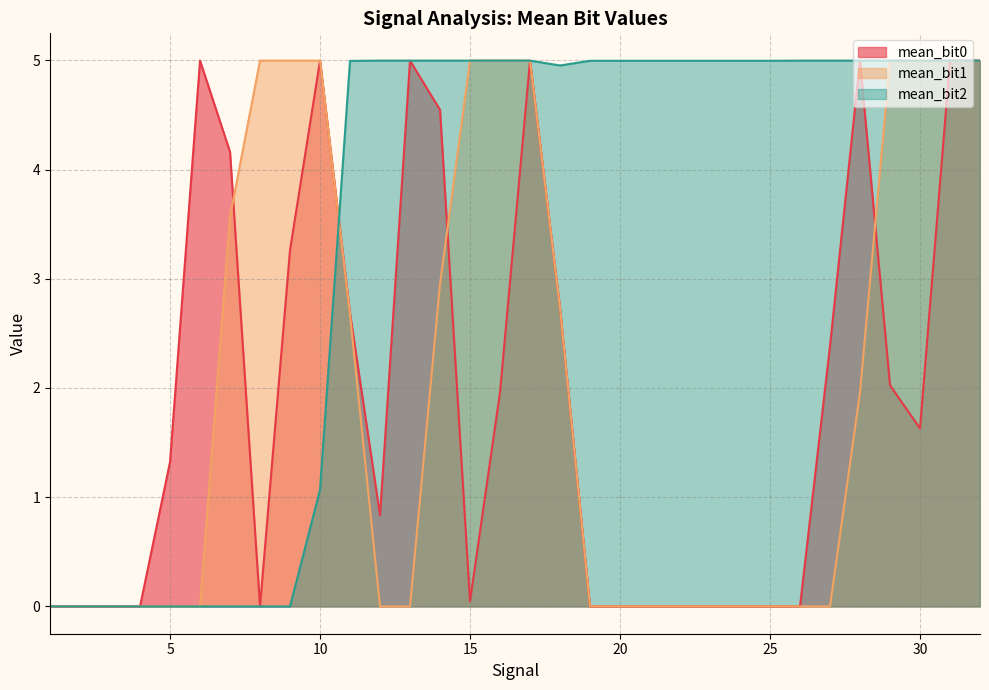

True or false: mean_bit2 has more than 0 points higher than both neighbors.

True